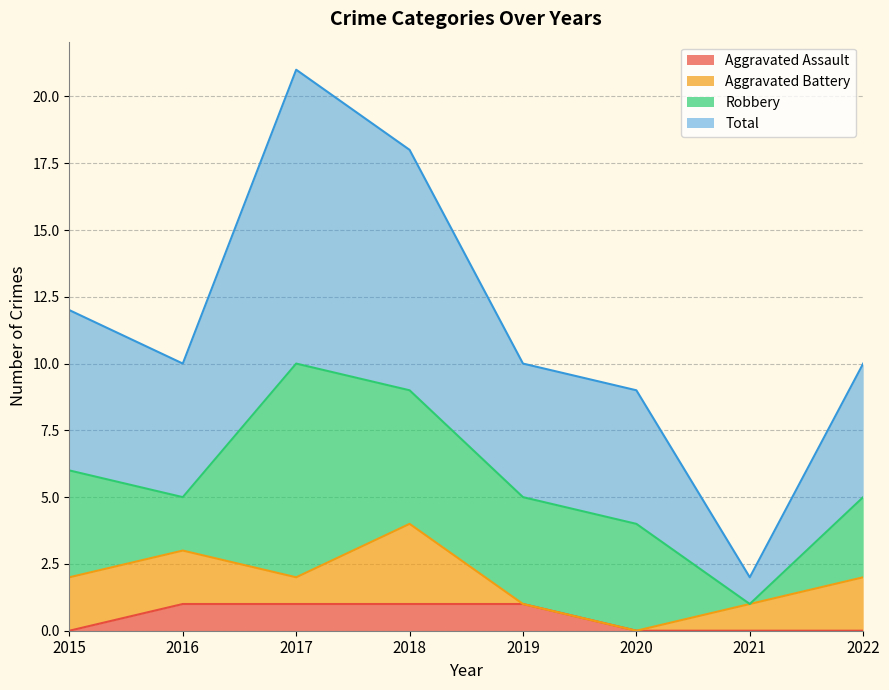

What are all the series names shown in the legend?

Aggravated Assault, Aggravated Battery, Robbery, Total